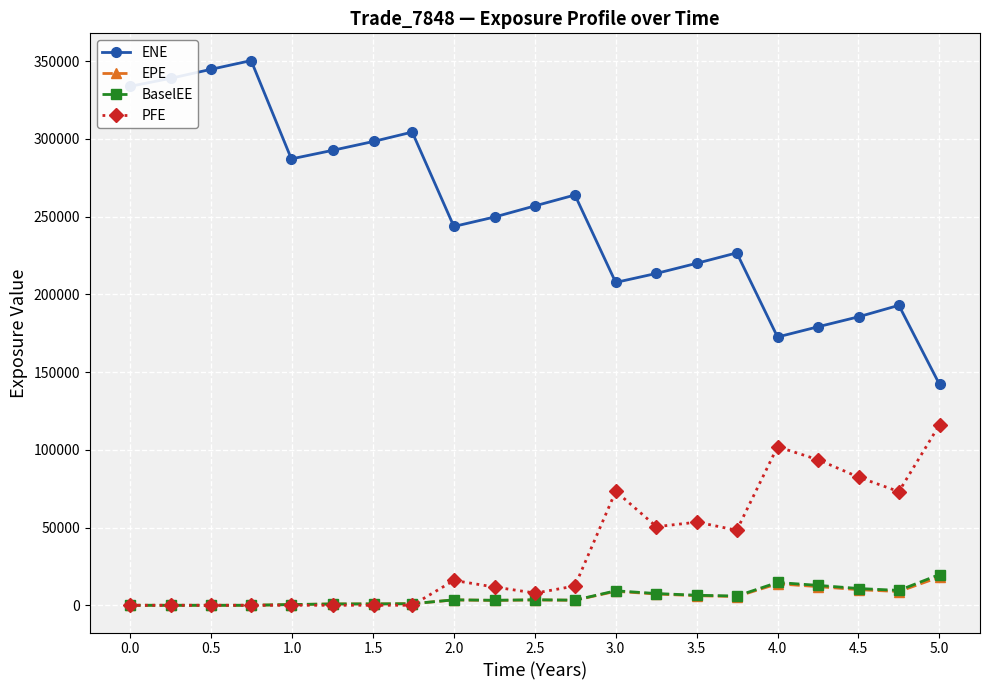

True or false: ENE and BaselEE cross at least once.

False